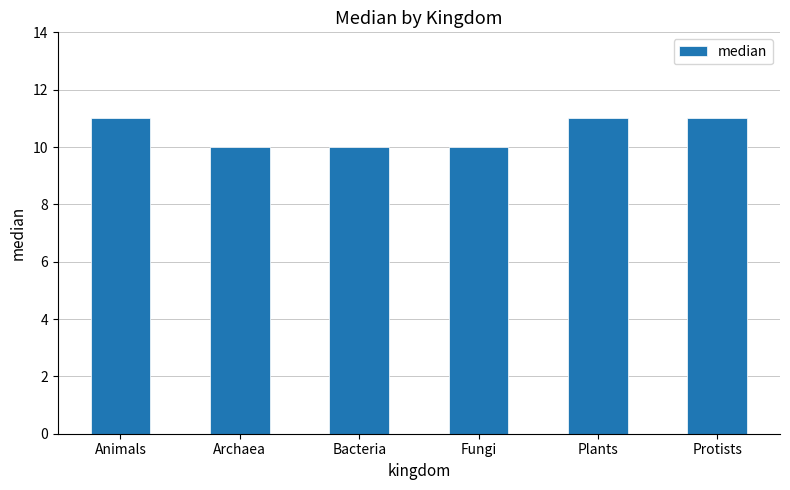

The value at Fungi is 10. True or false?

True